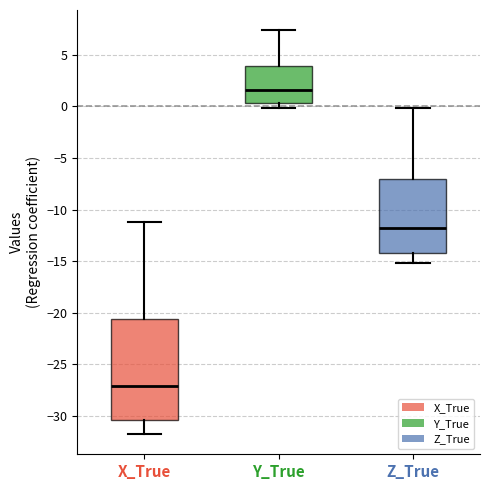

Reading left to right, transcribe this box plot: for each box, give where its median line is, the range the box spans, and where its two whiskers end, as read against the y-axis. The values are not printed on the chart, so give them approximately, as read against the axis.

X_True: median -27.0, box -30.5 to -20.5, whiskers -31.5 to -11.0
Y_True: median 1.5, box 0.5 to 4.0, whiskers 0.0 to 7.5
Z_True: median -12.0, box -14.0 to -7.0, whiskers -15.0 to 0.0